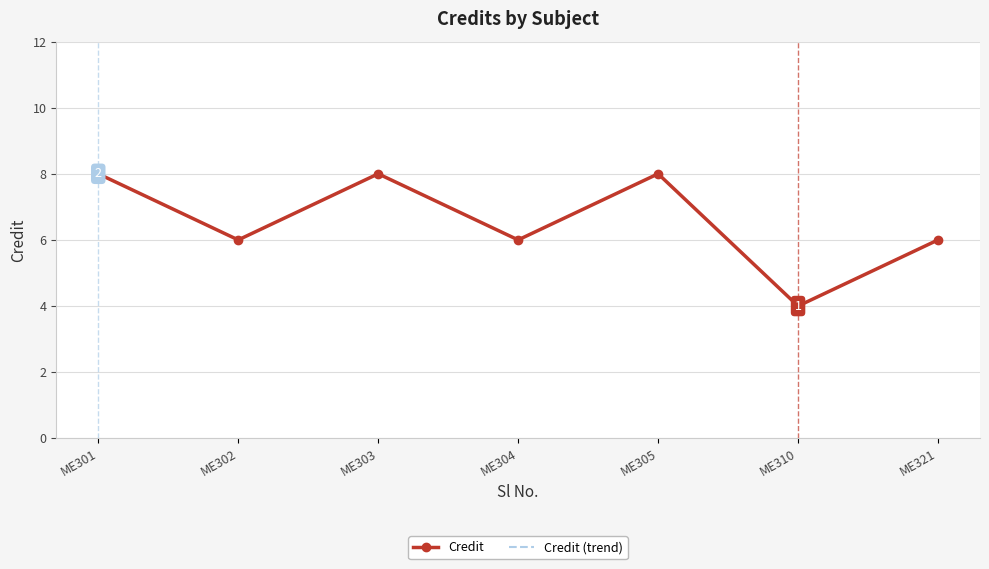

Is the value of Credit at ME304 greater than the value of Credit (trend) at ME310?

Yes